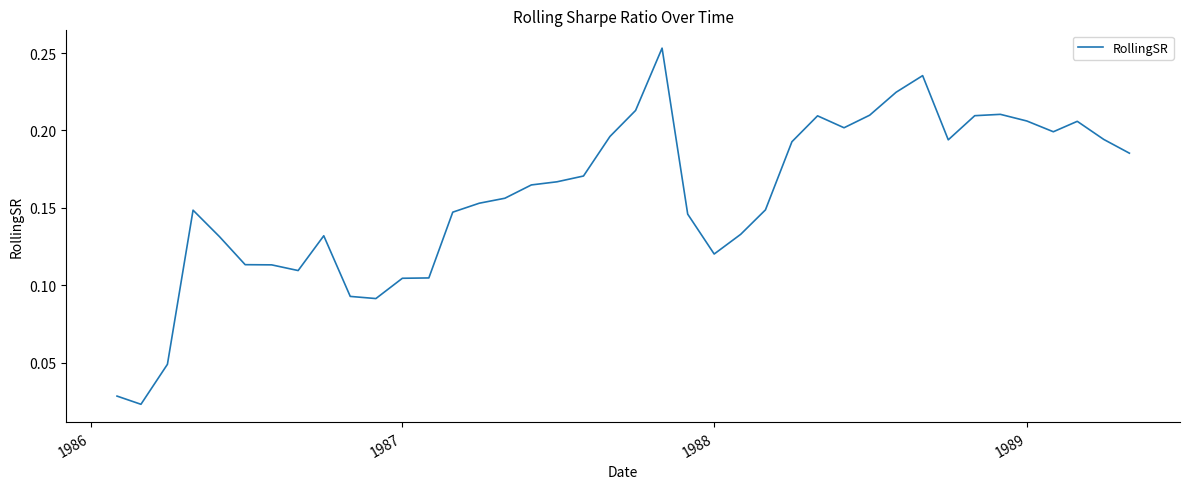

Does the chart display data point markers on the line(s)?

No